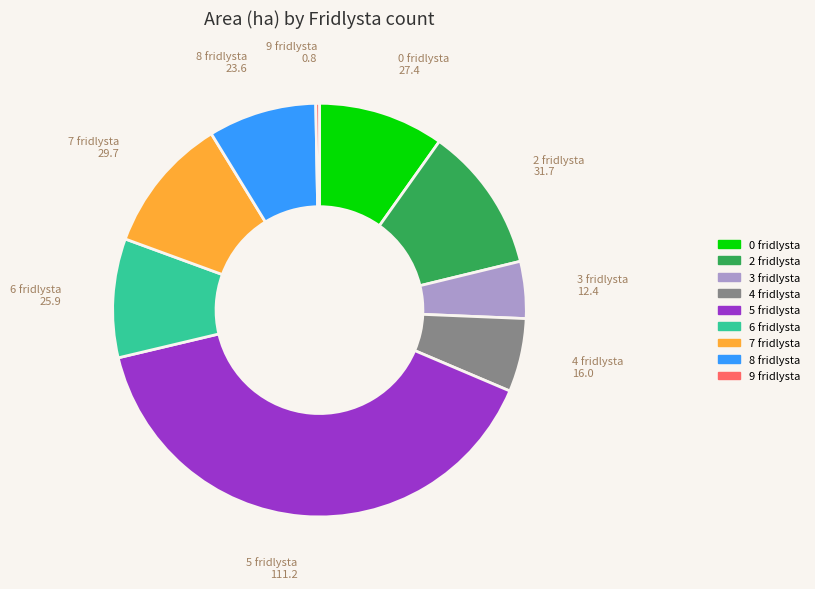

Is there any slice that represents more than half of the pie?

No